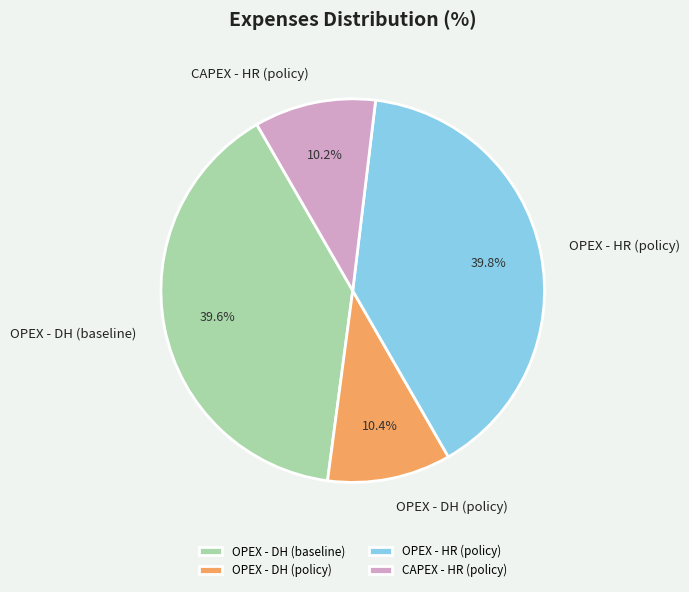

To the nearest percent, what is the difference between the CAPEX - HR (policy) and OPEX - DH (baseline) slice percentages?

29%